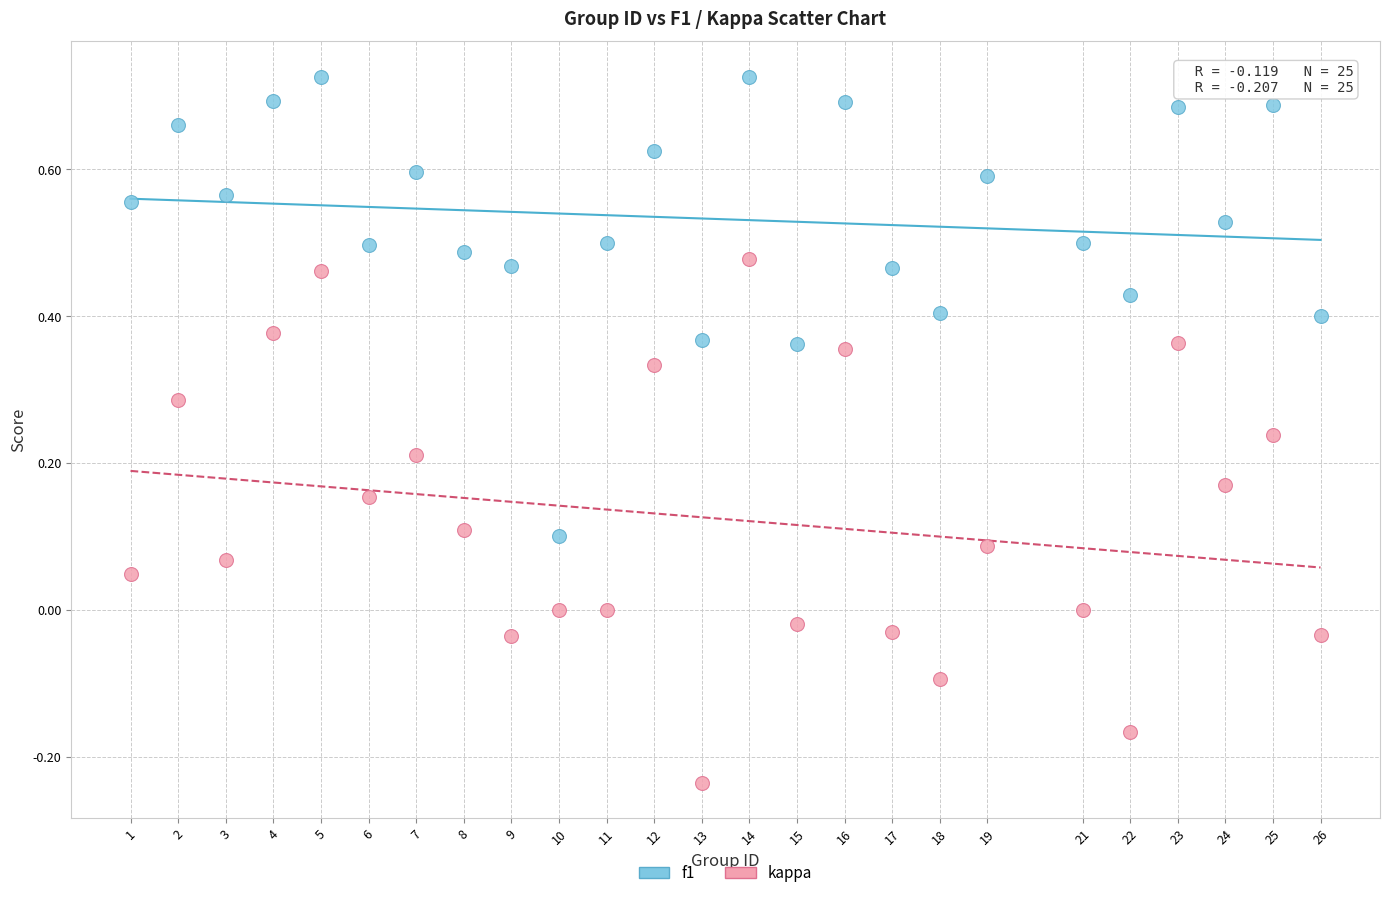

Which series contains the highest Y value?

f1